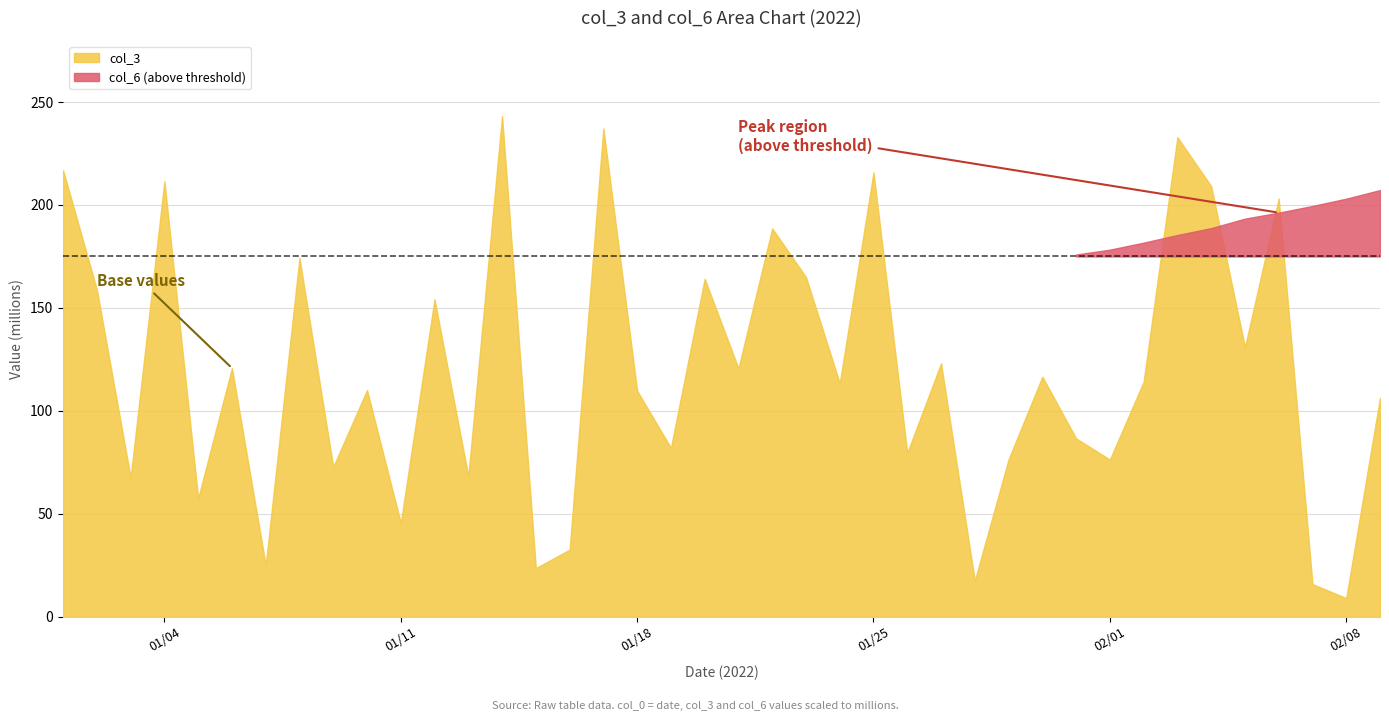

How many lines are shown in the chart?

2